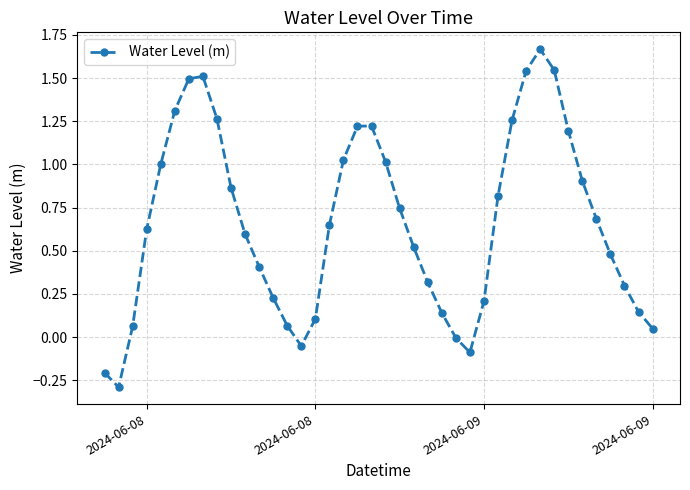

Count the number of categories in the chart.

40